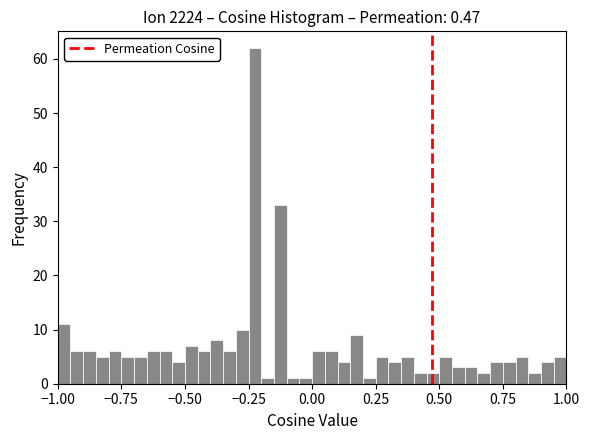

Read against the x-axis, roughly where is the centre of the tallest bar?

-0.20